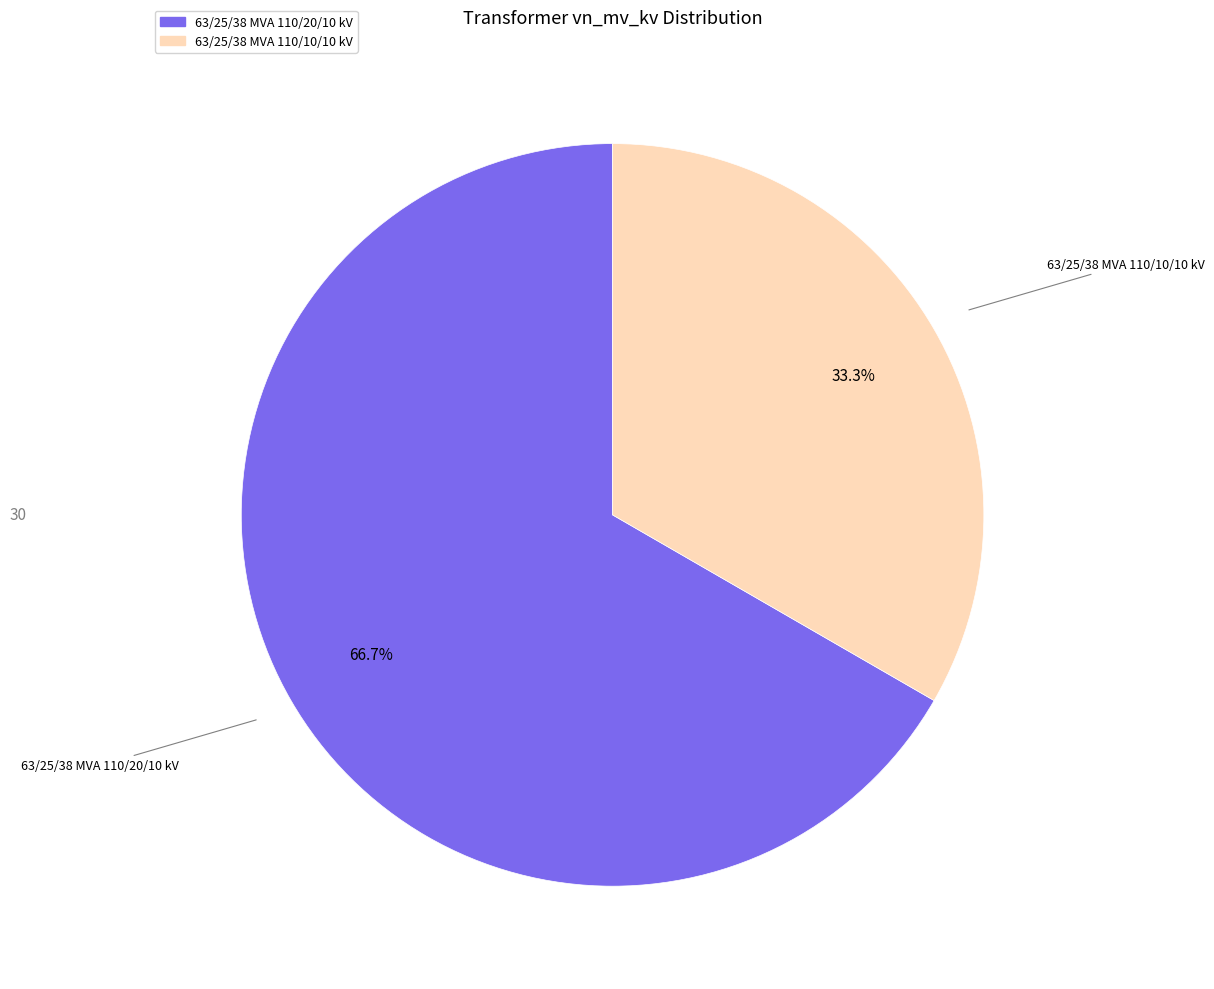

How many segments does this pie chart have?

2